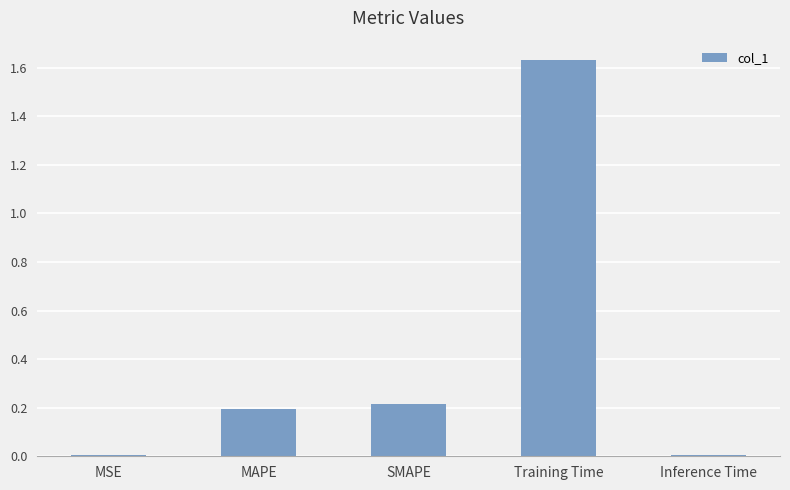

The value at SMAPE is 0.2. True or false?

True